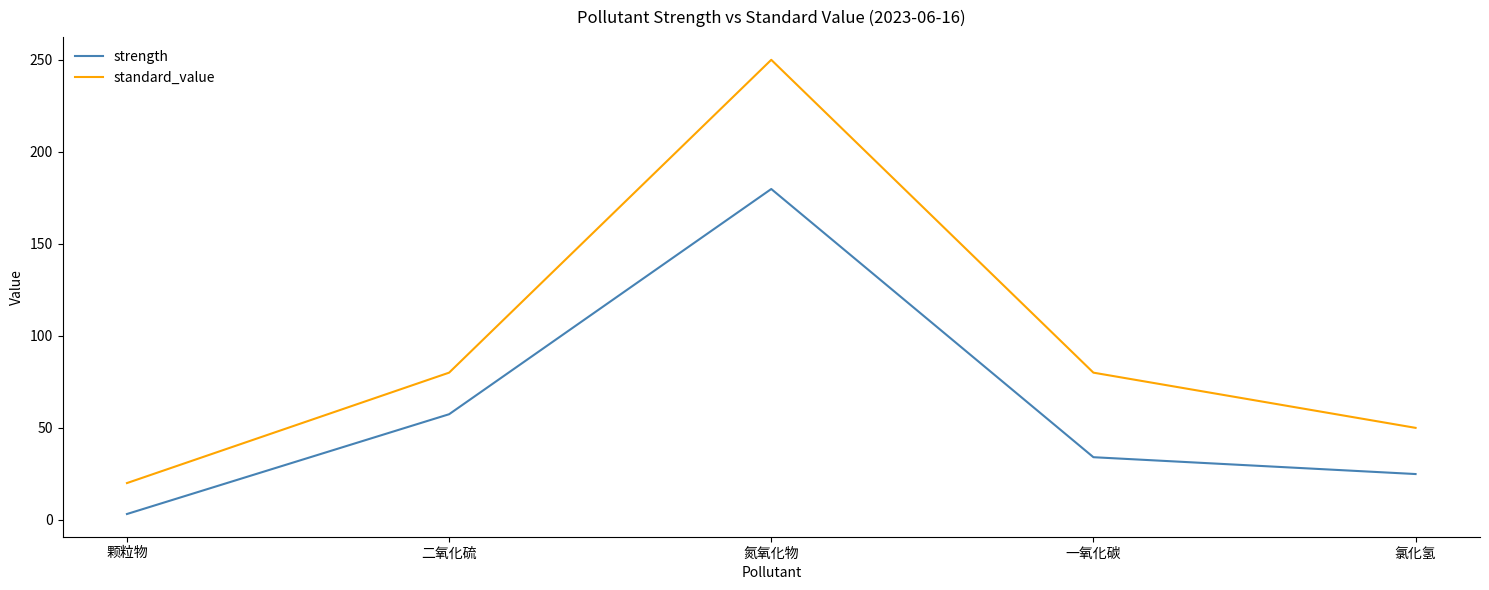

True or false: strength and standard_value intersect in this chart.

False